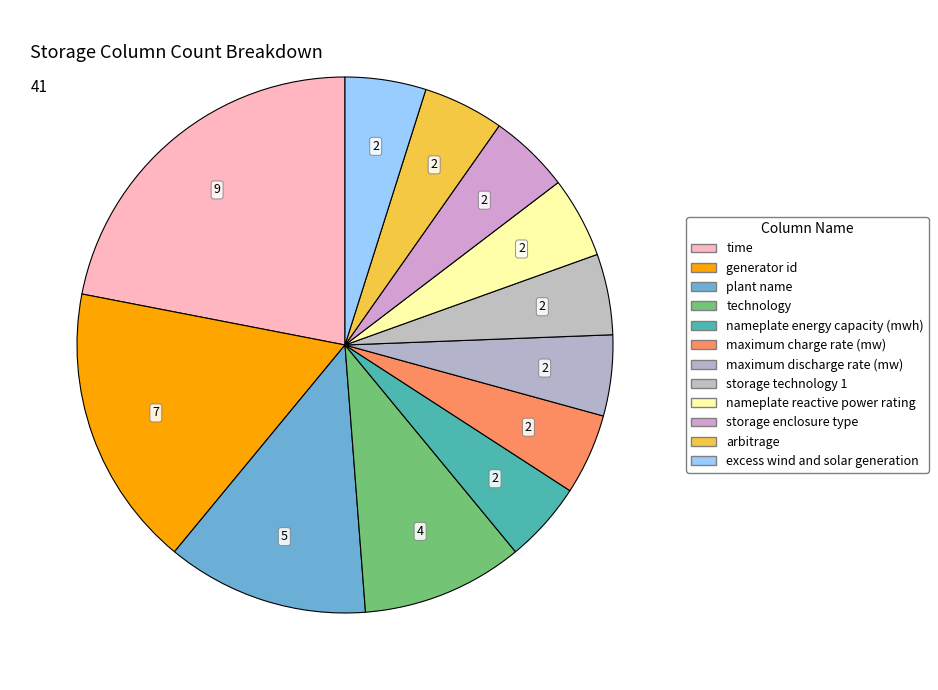

True or false: maximum charge rate (mw) accounts for 15% of the total.

False